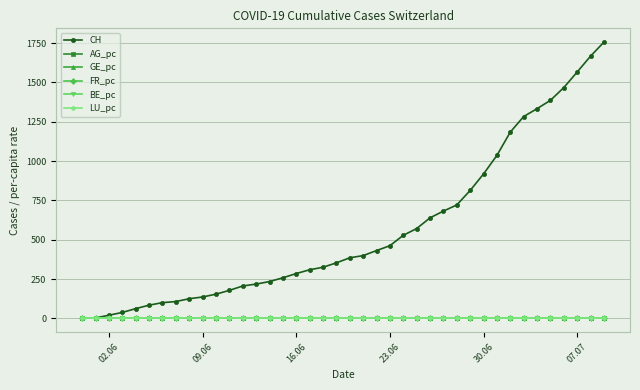

Which series has the widest spread of values?

CH